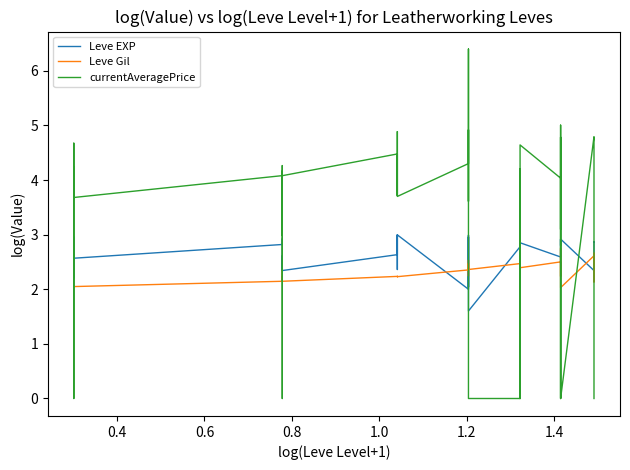

What is the average value of the Leve Gil series?

2.3